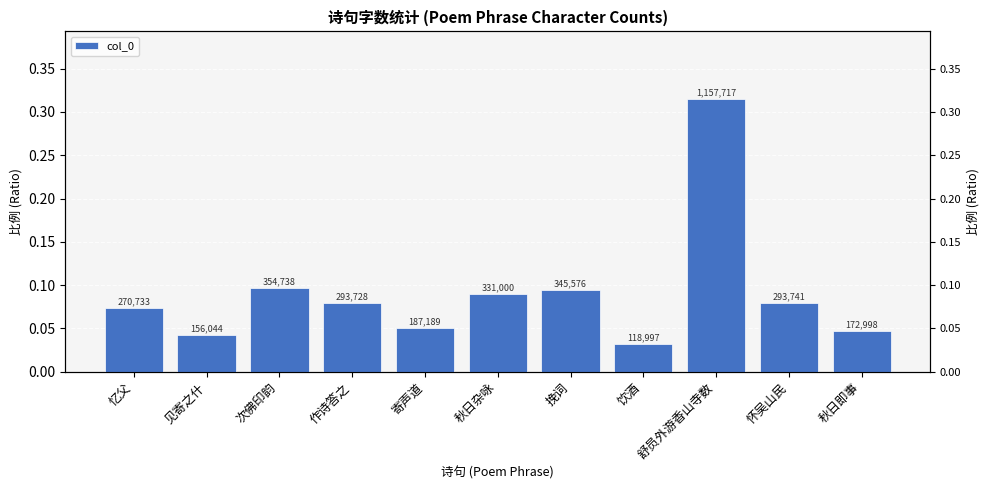

What is the average value?

0.1